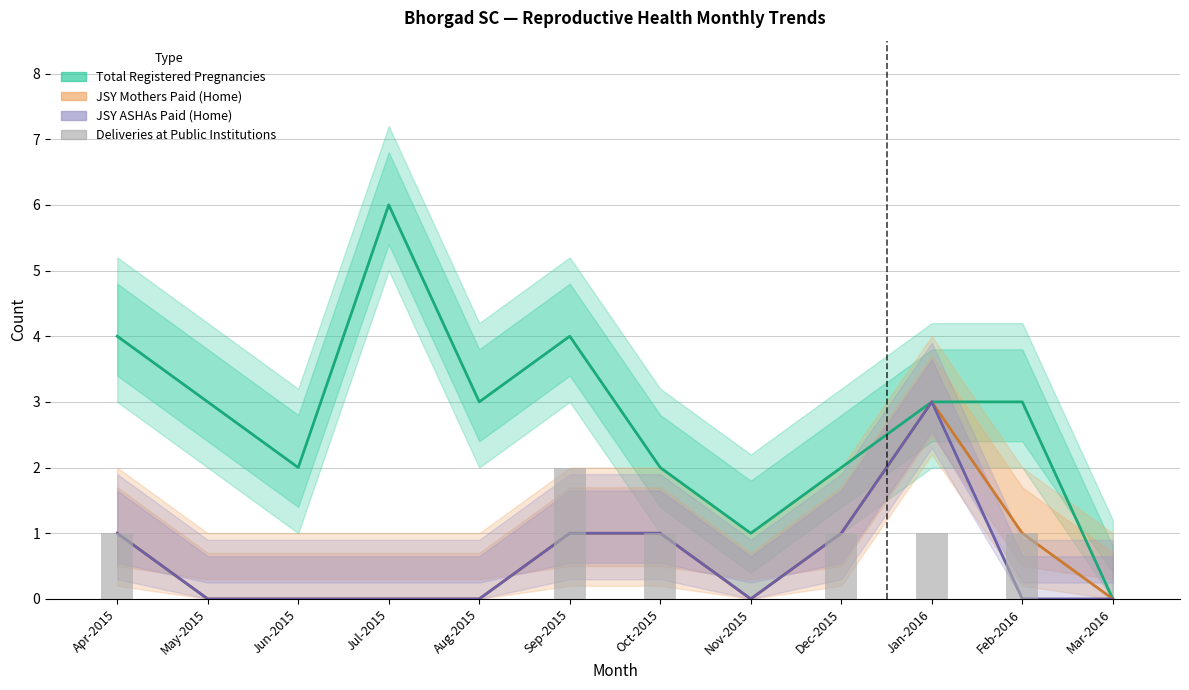

What is the label of the 12th bar from the right?

Apr-2015